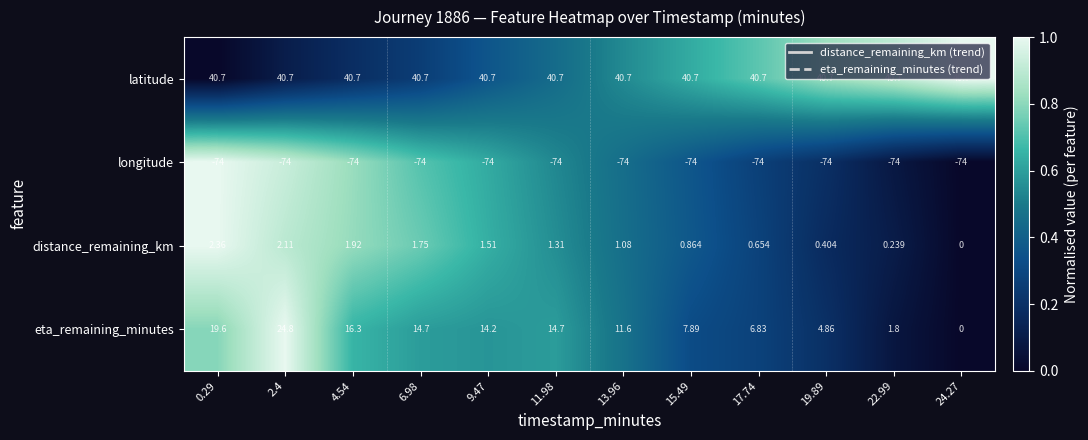

Rank the series at 9.47 from highest to lowest value.

latitude, eta_remaining_minutes, distance_remaining_km, longitude